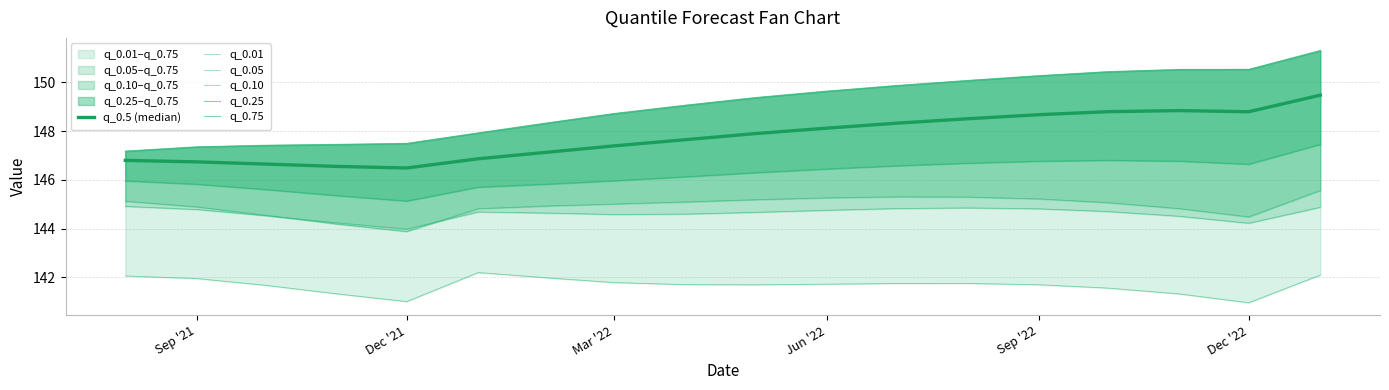

How many lines are shown in the chart?

6